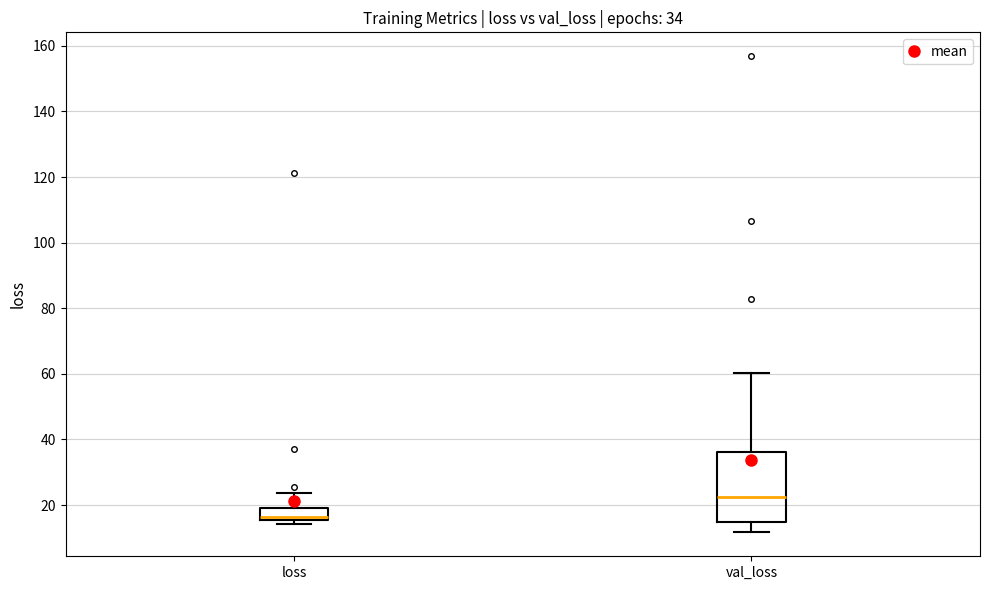

Which box is the tallest, from its lower edge to its upper edge?

val_loss